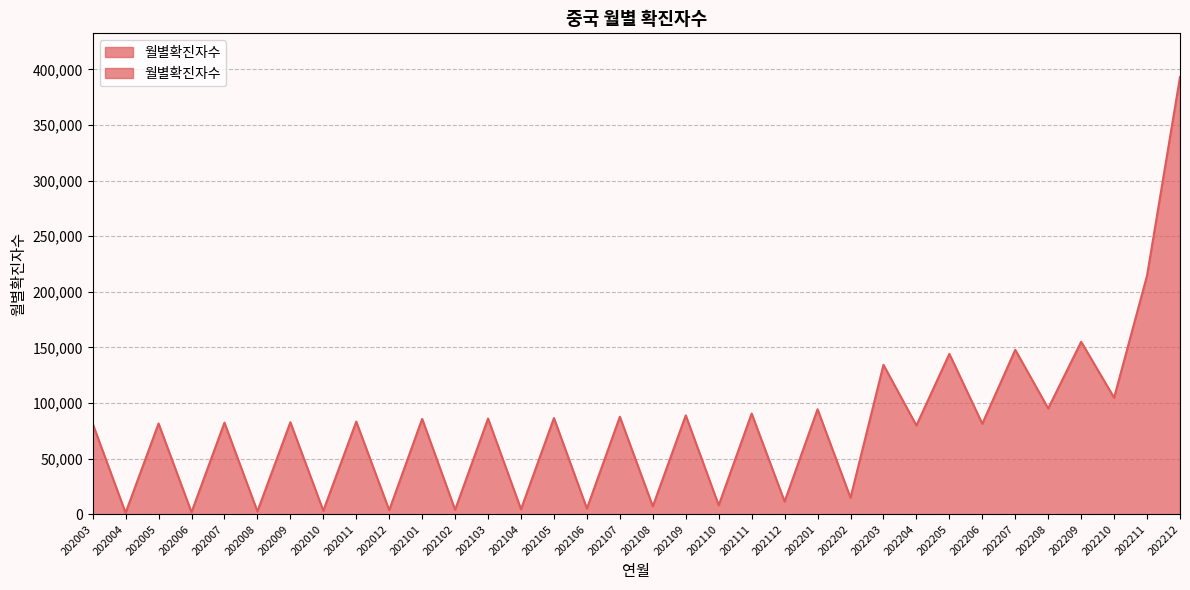

Approximately how many times larger is the value at 202104 compared to 202010?

1.4